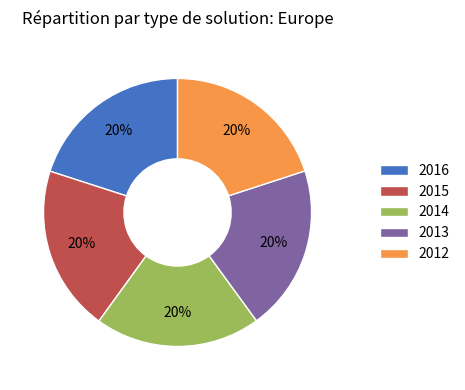

Combined, do 2016 and 2012 account for over 50%?

No